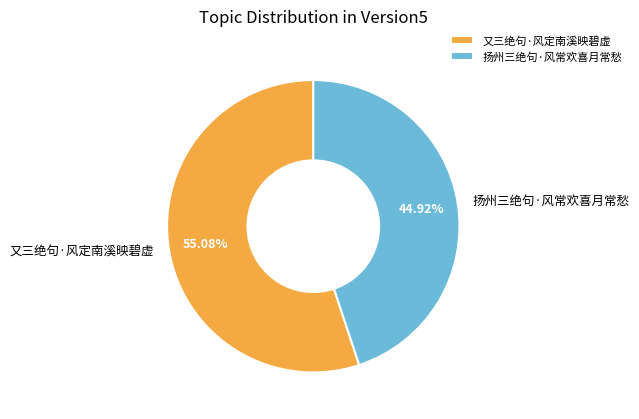

How many slices are in this pie chart?

2